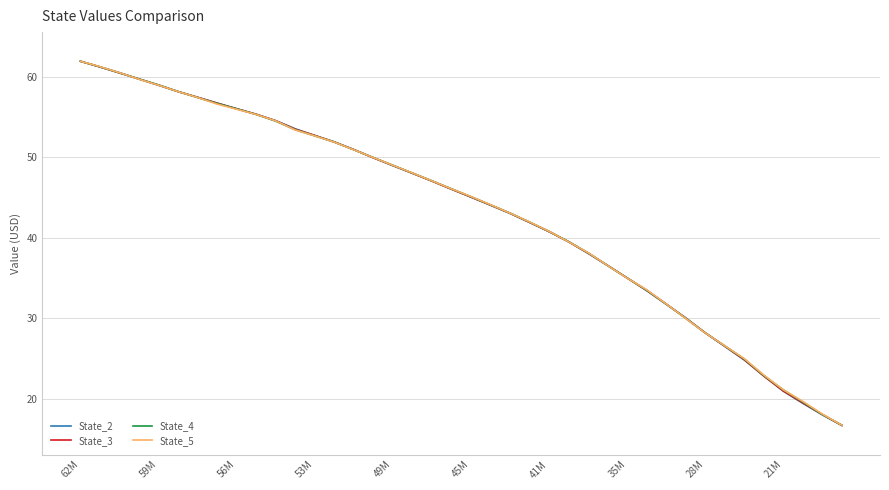

What is the difference between the maximum and minimum values in the State_5 series?

45.2